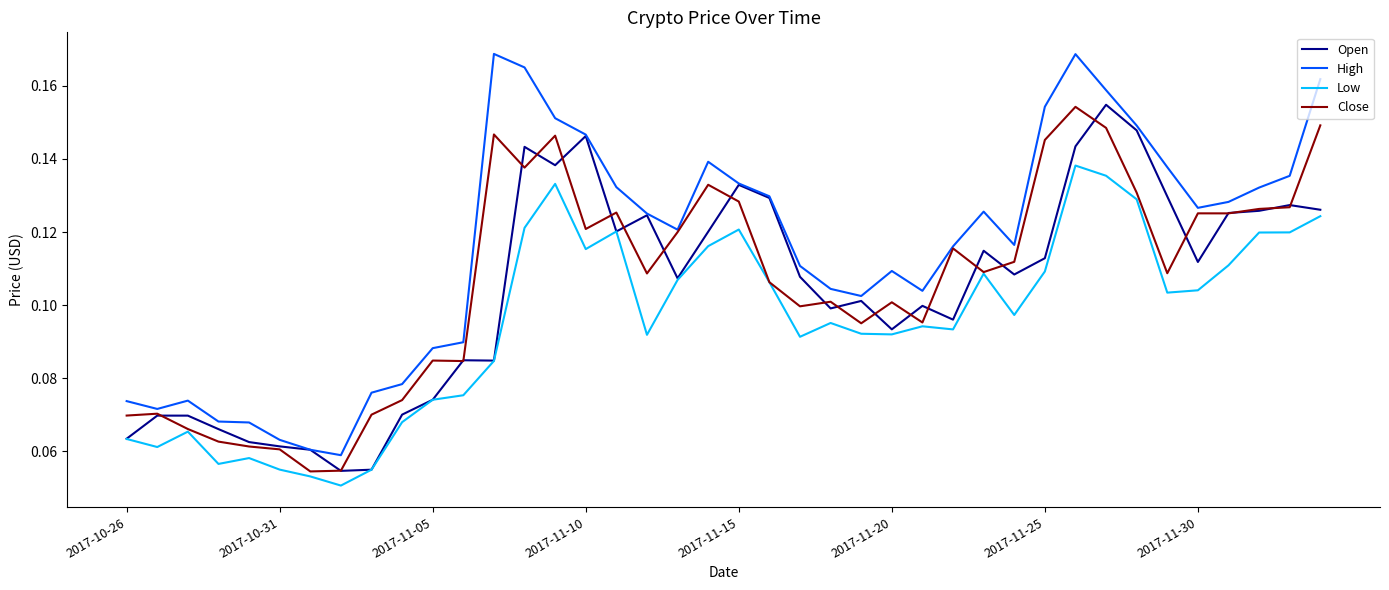

Which series has the largest total across all categories?

High